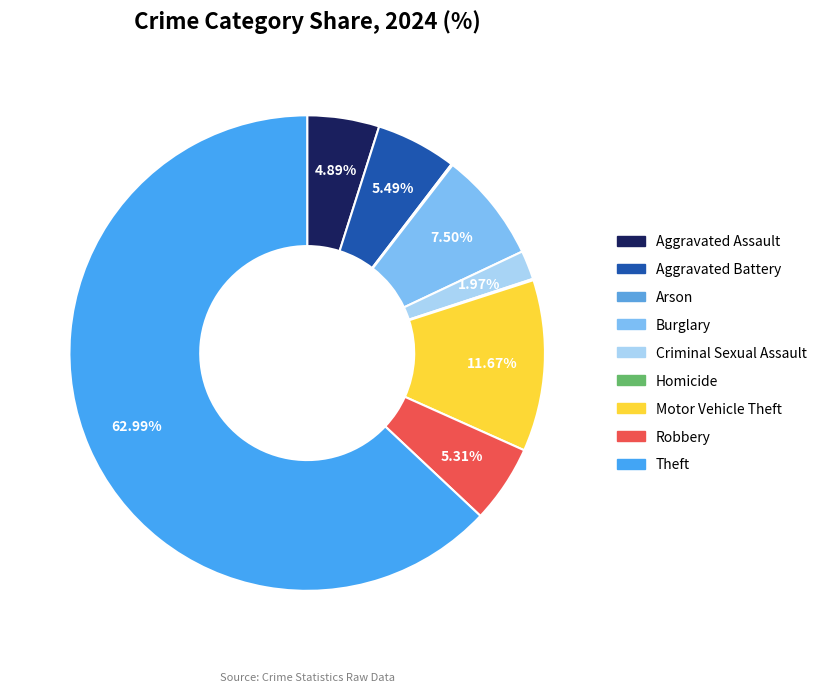

What percentage do Homicide and Robbery together represent?

5.4%